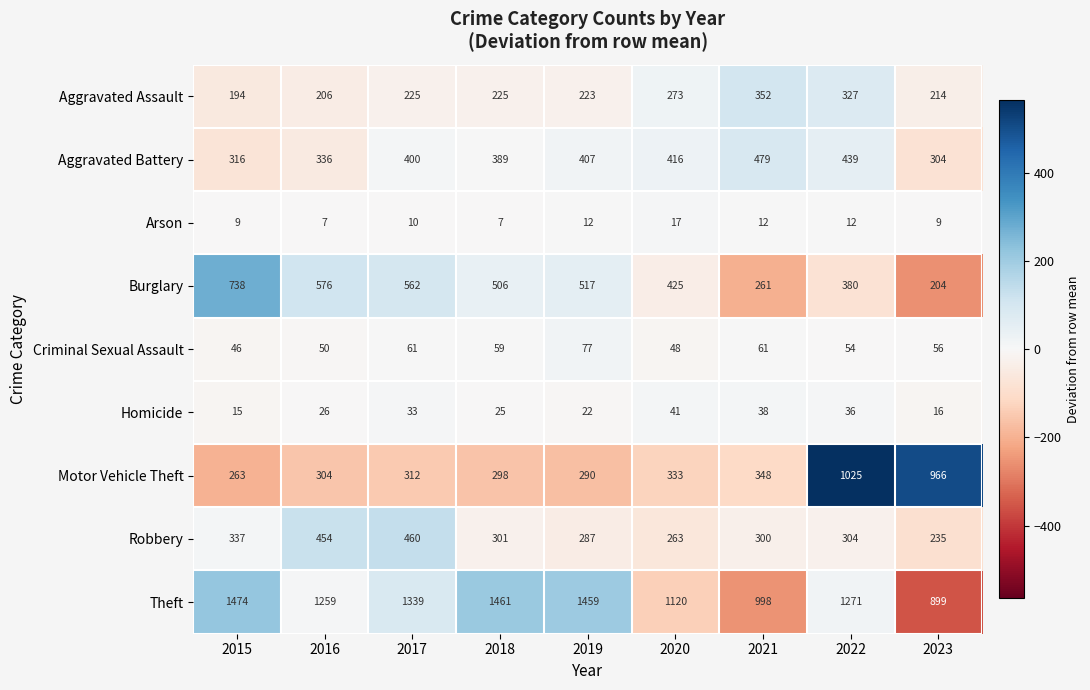

Where does the Criminal Sexual Assault series first go above 56?

2017